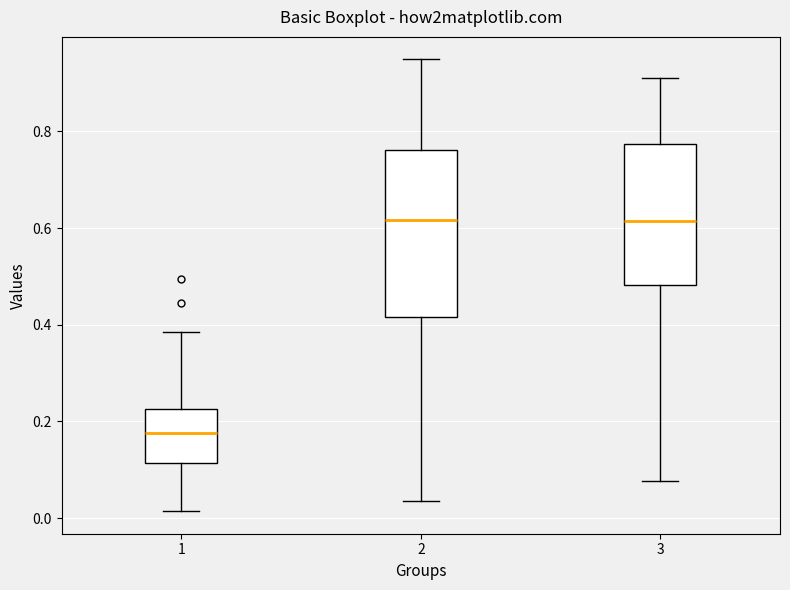

Reading left to right, read every box against the y-axis: the position of its median line, the range the box covers, and the ends of its whiskers. The values are not printed on the chart, so give them approximately, as read against the axis.

1: median 0.18, box 0.12 to 0.22, whiskers 0.02 to 0.38
2: median 0.62, box 0.42 to 0.76, whiskers 0.04 to 0.94
3: median 0.62, box 0.48 to 0.78, whiskers 0.08 to 0.90